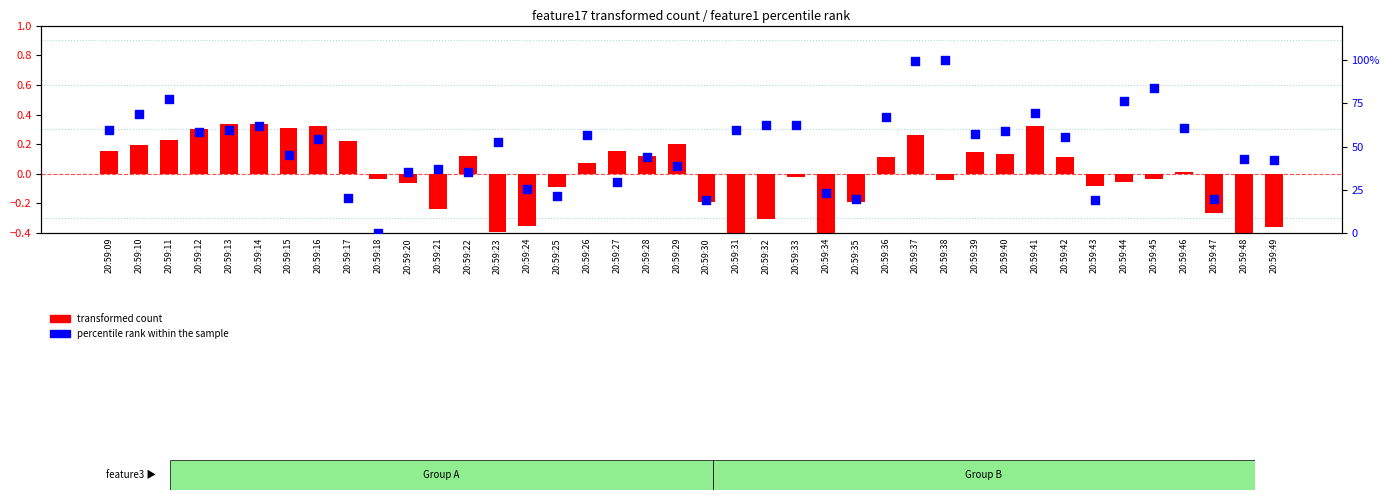

Which series has the largest total across all categories?

percentile rank within the sample